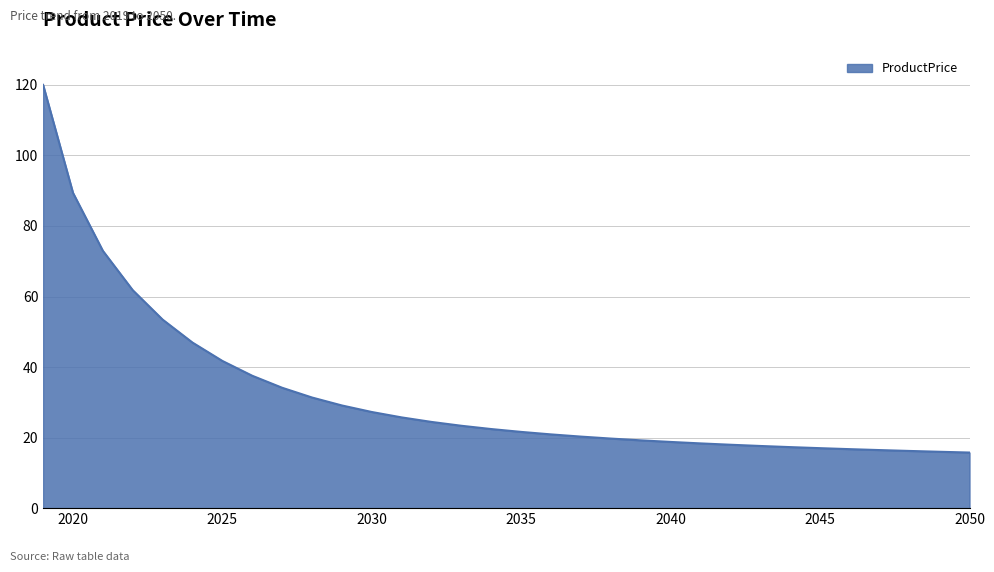

What is the difference between the maximum and minimum values?

104.2